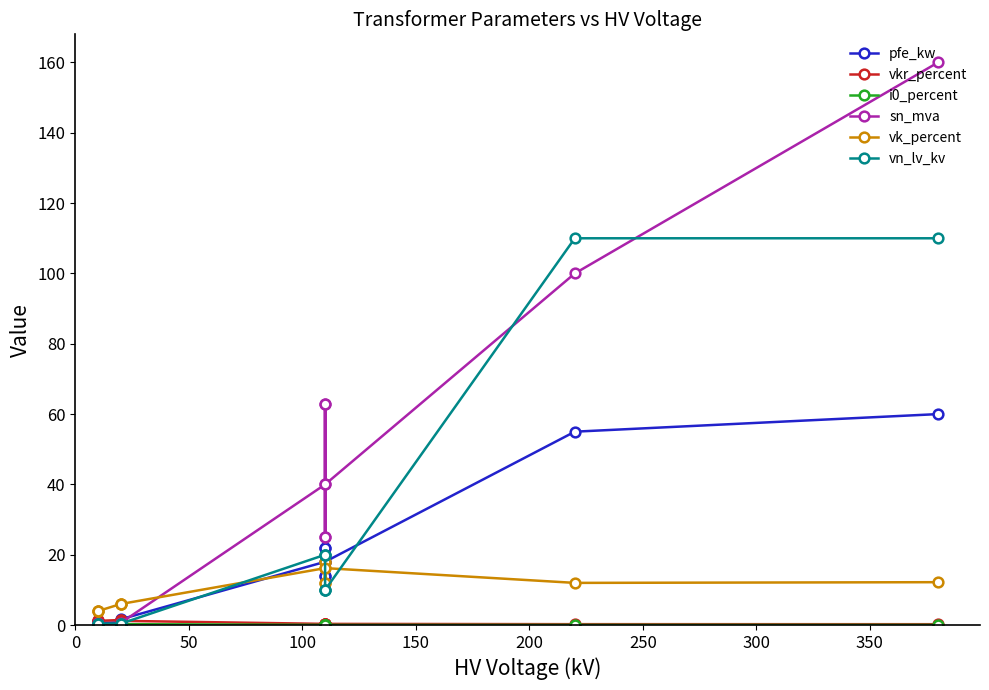

Where do pfe_kw and vkr_percent first cross each other?

0 and 50